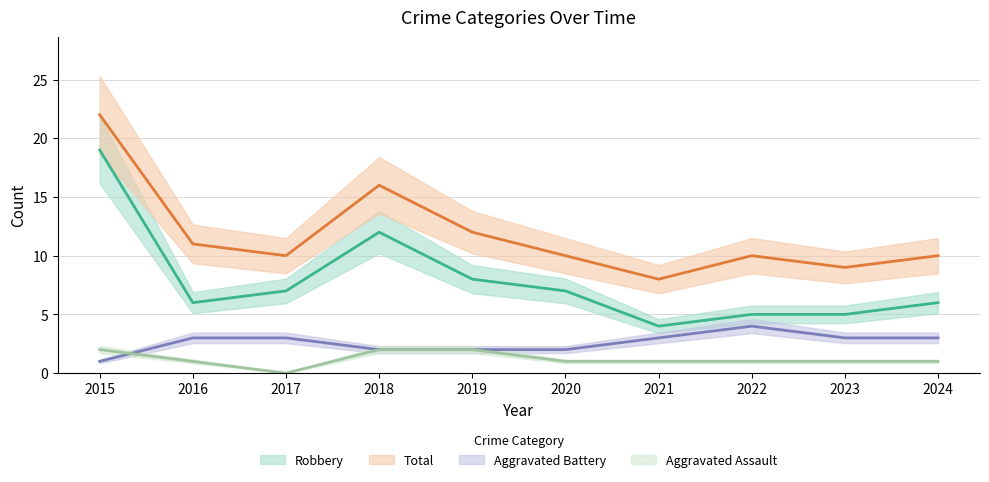

What is the difference between the Total values at 2018 and 2020?

6